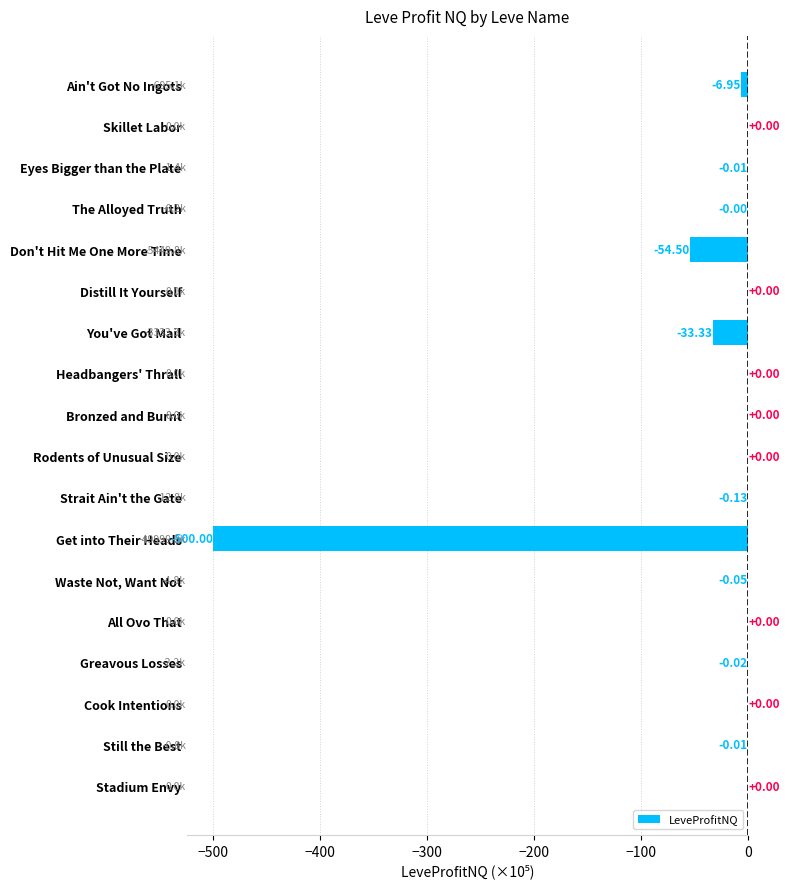

Where is the data nearest to the value -249?

Don't Hit Me One More Time